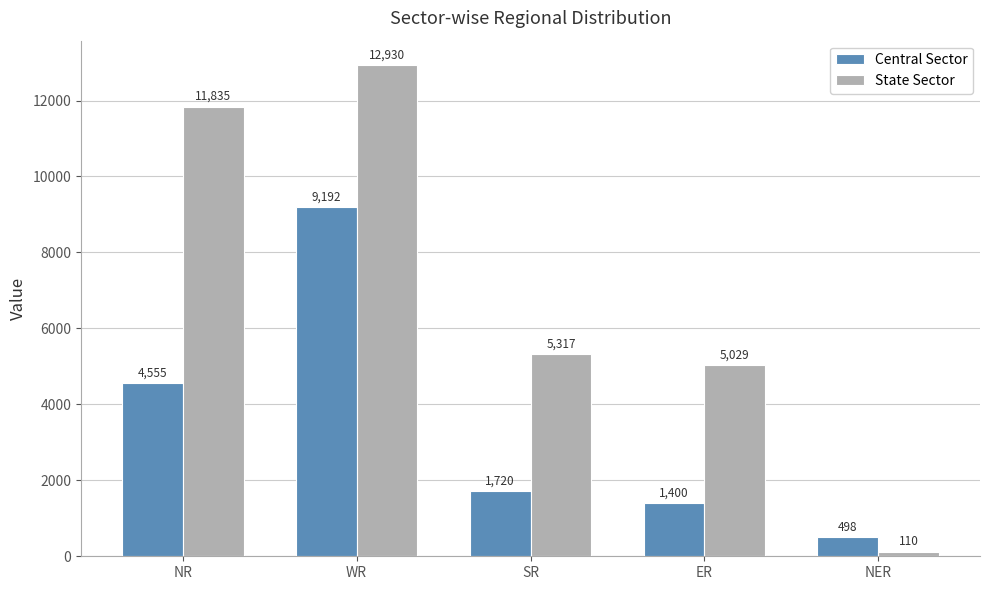

What is the difference between the highest and lowest values at SR?

3597